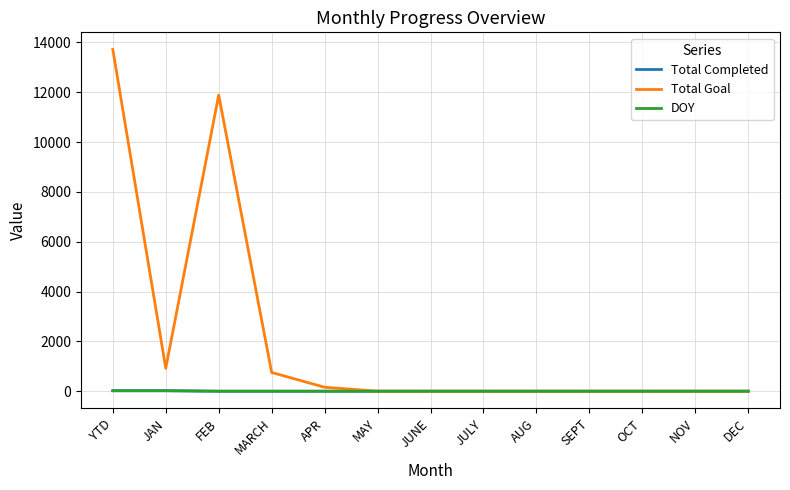

What position from the right is NOV?

2